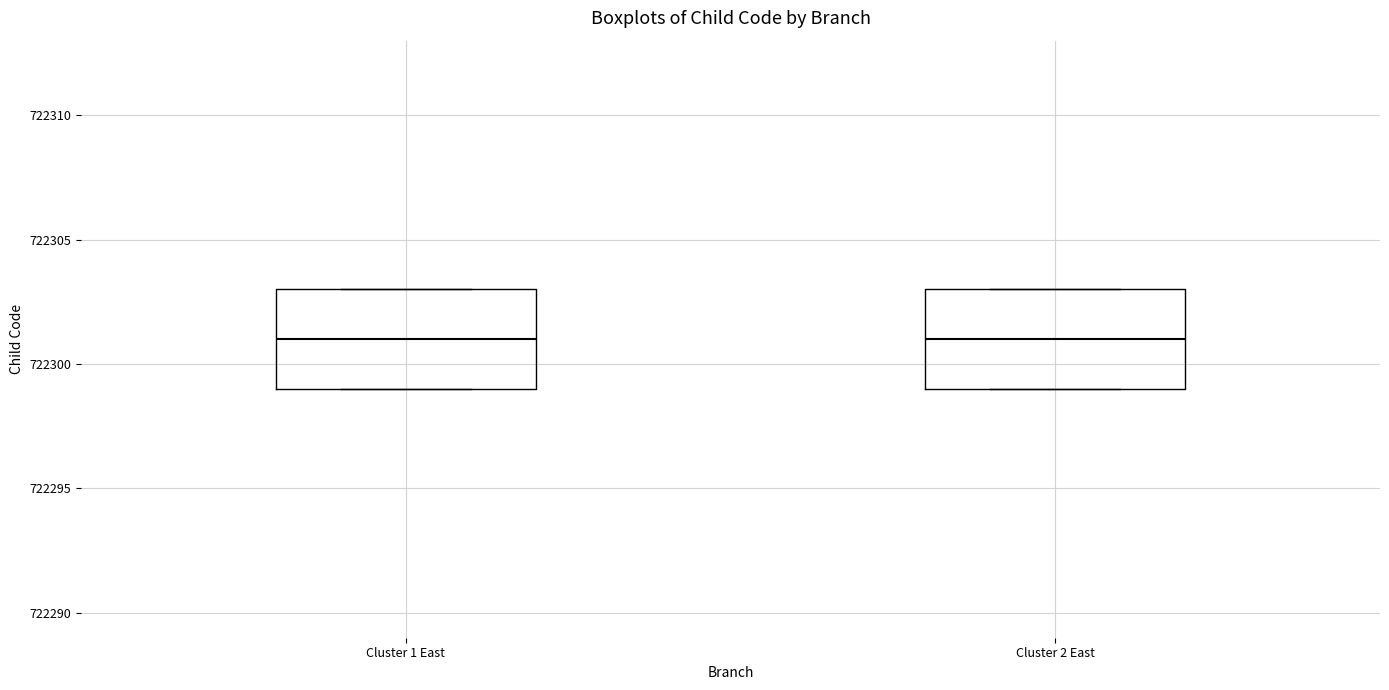

Reading left to right, read every box against the y-axis: the position of its median line, the range the box covers, and the ends of its whiskers. The values are not printed on the chart, so give them approximately, as read against the axis.

Cluster 1 East: median 722301, box 722299 to 722303, whiskers 722299 to 722303
Cluster 2 East: median 722301, box 722299 to 722303, whiskers 722299 to 722303